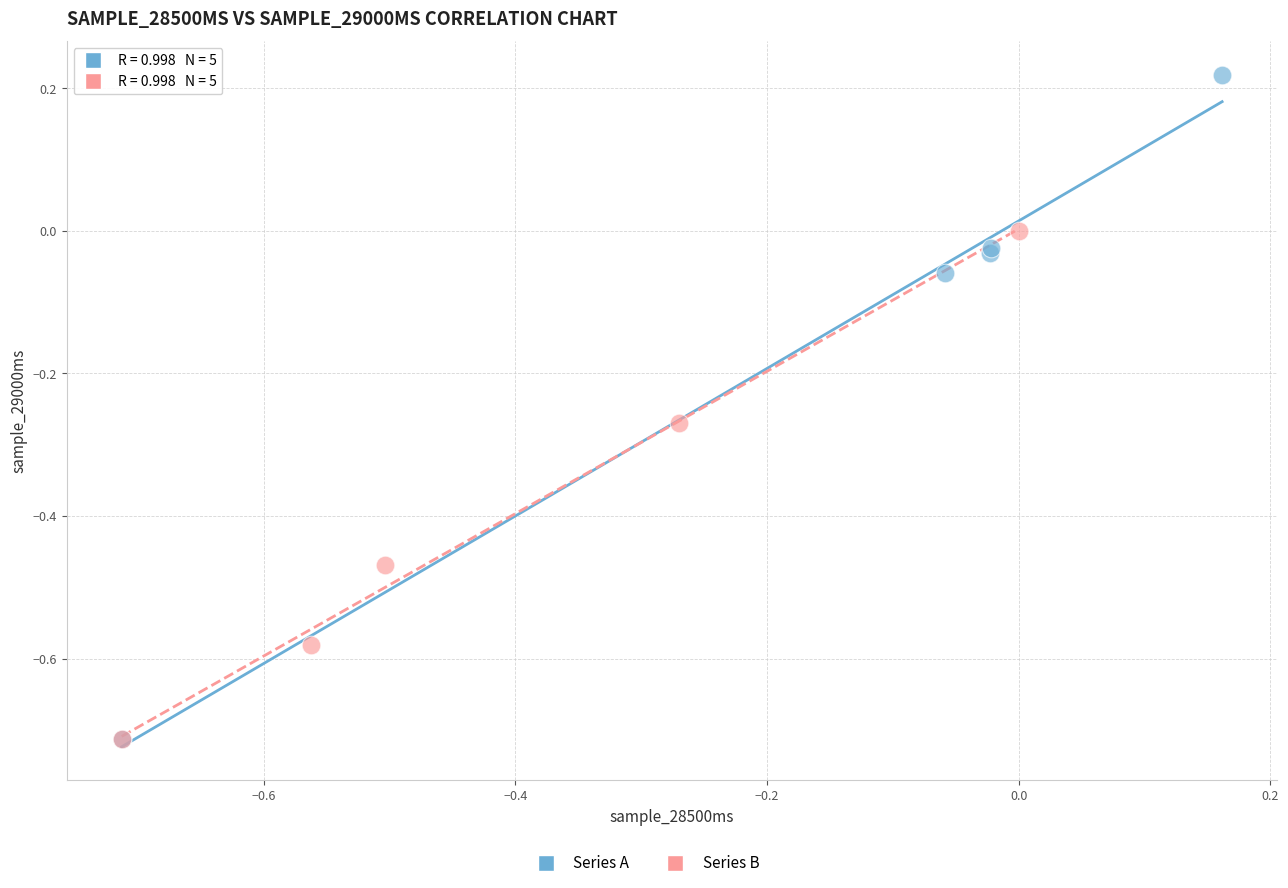

Which series has the widest spread of Y values?

Series A